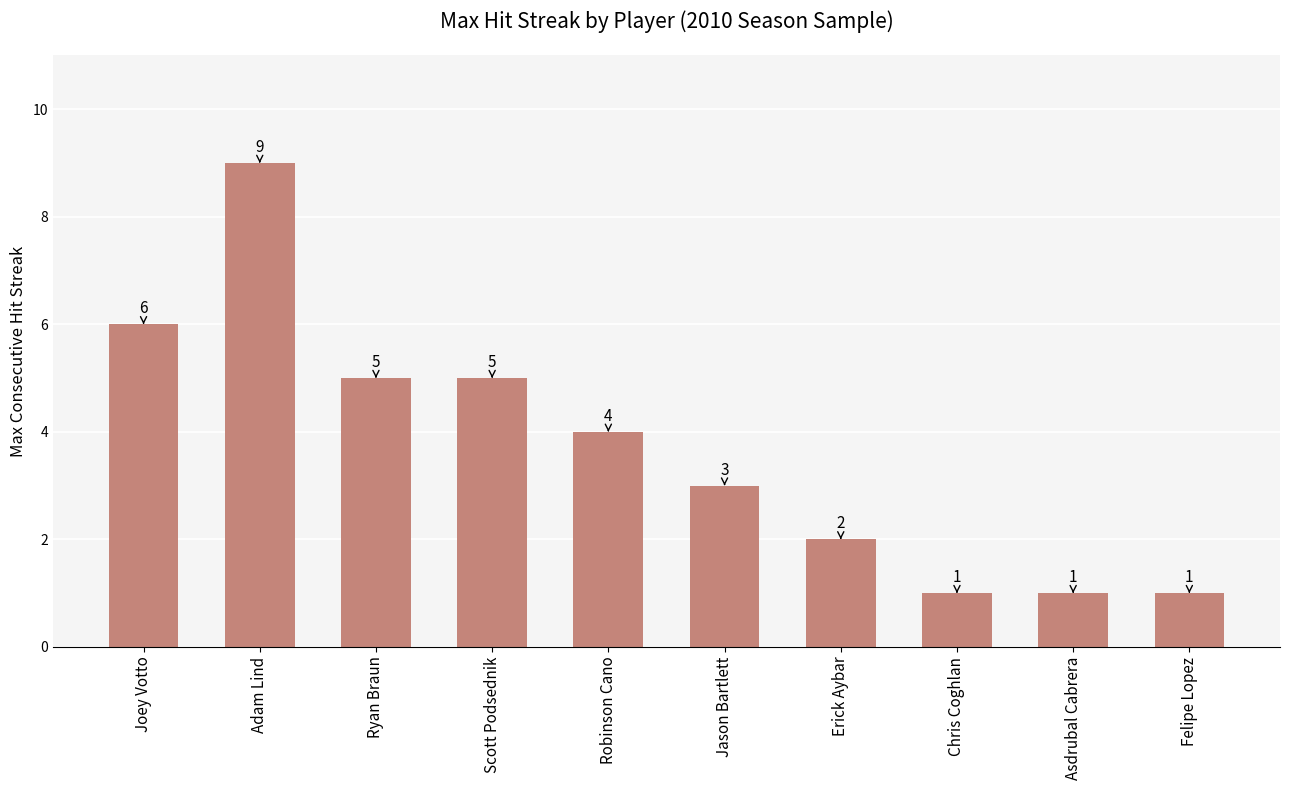

How many series are shown in this chart?

1